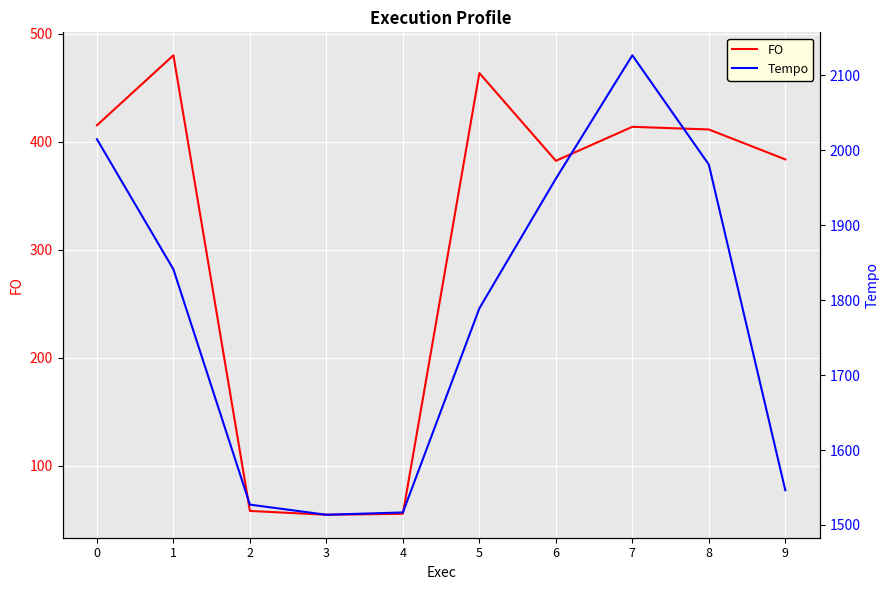

At which category does FO reach its first local peak?

1